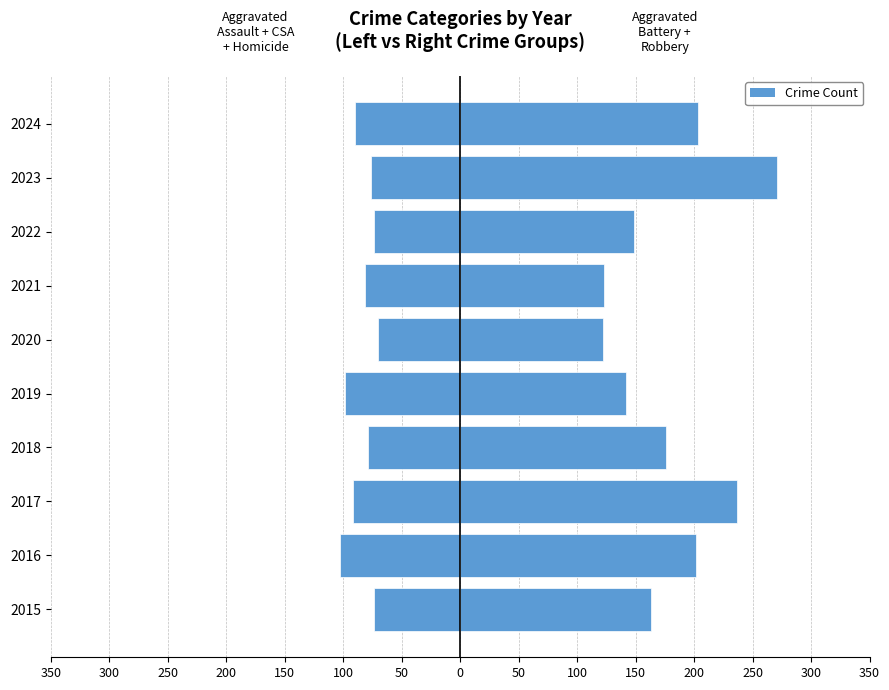

Which series has the largest total across all categories?

Aggravated Battery + Robbery